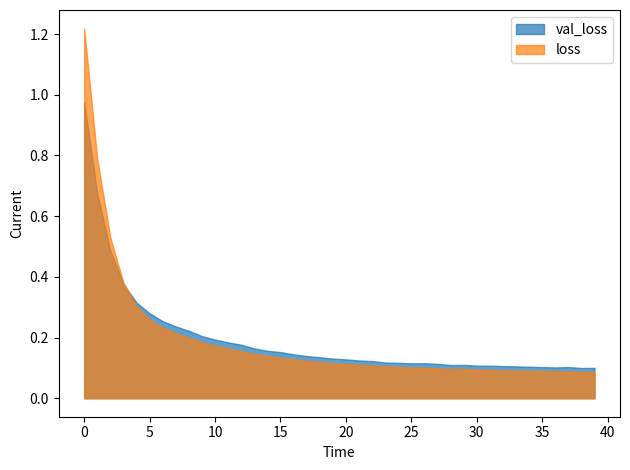

What are all the series names shown in the legend?

val_loss, loss